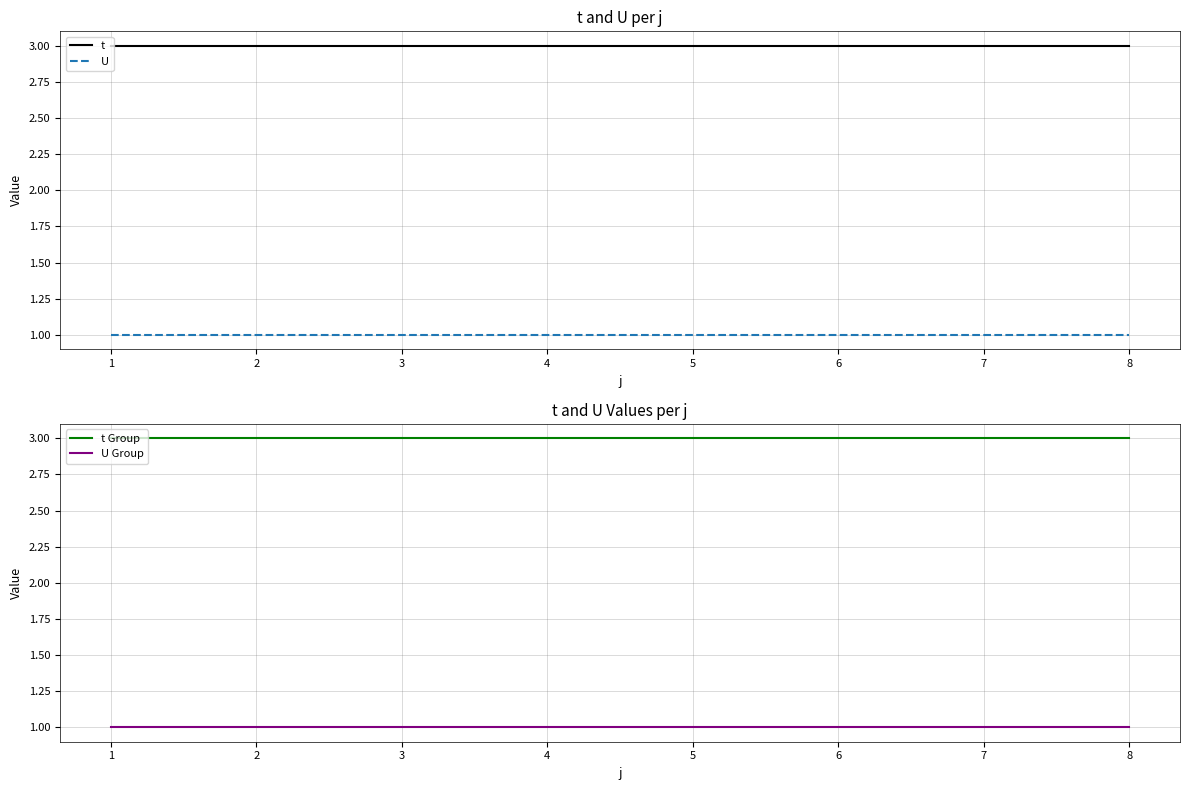

True or false: t has a value of 5 at 5.

False